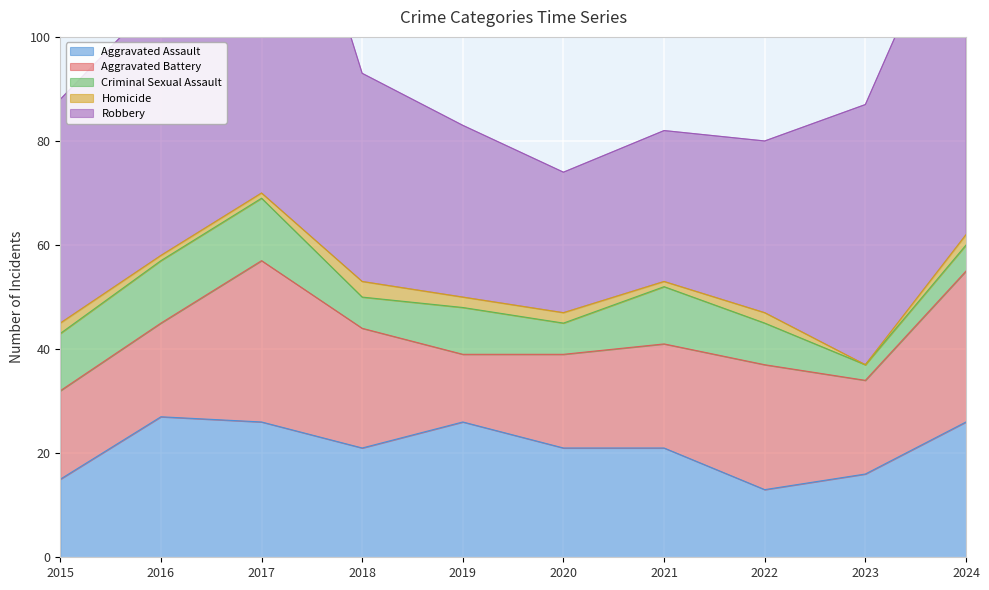

Does the chart display data point markers on the line(s)?

No